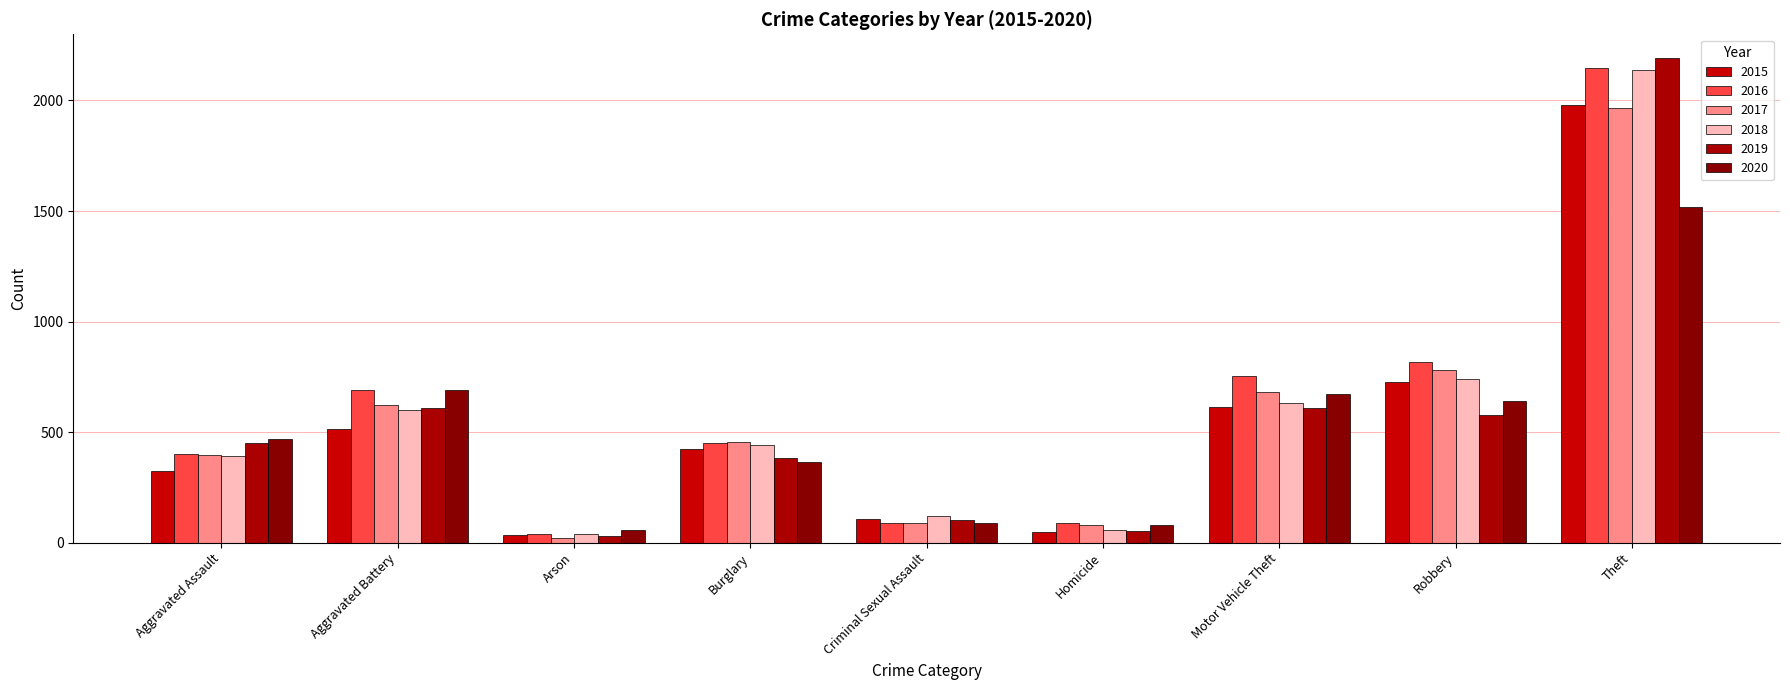

Which series has the largest range (max minus min)?

2019